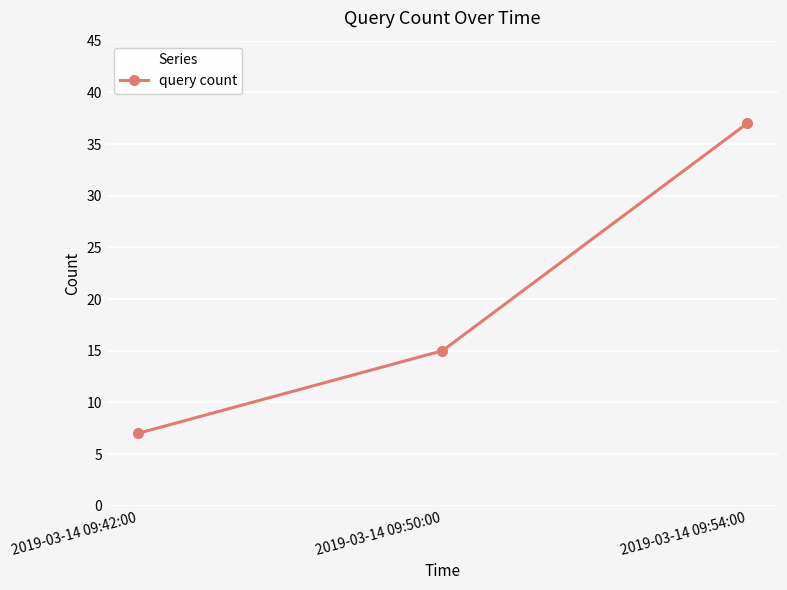

Count the number of categories in the chart.

3